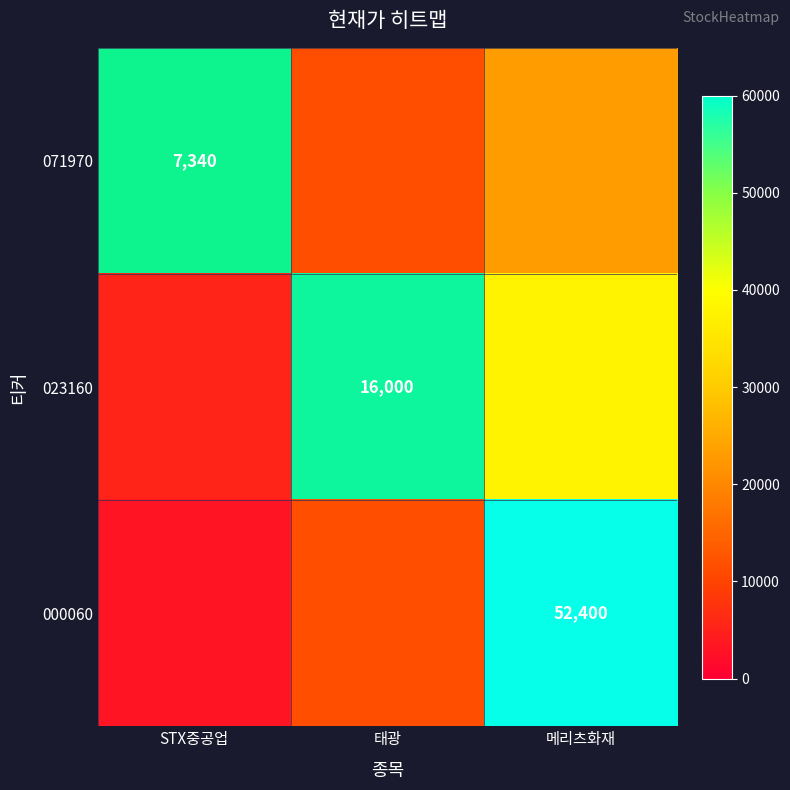

The 071970 series shows 7340.0 at STX중공업. True or false?

True